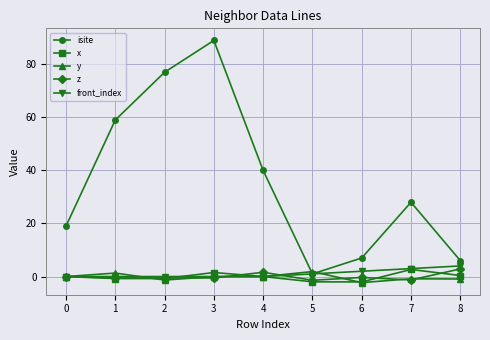

What is the highest value of the front_index series?

4.0